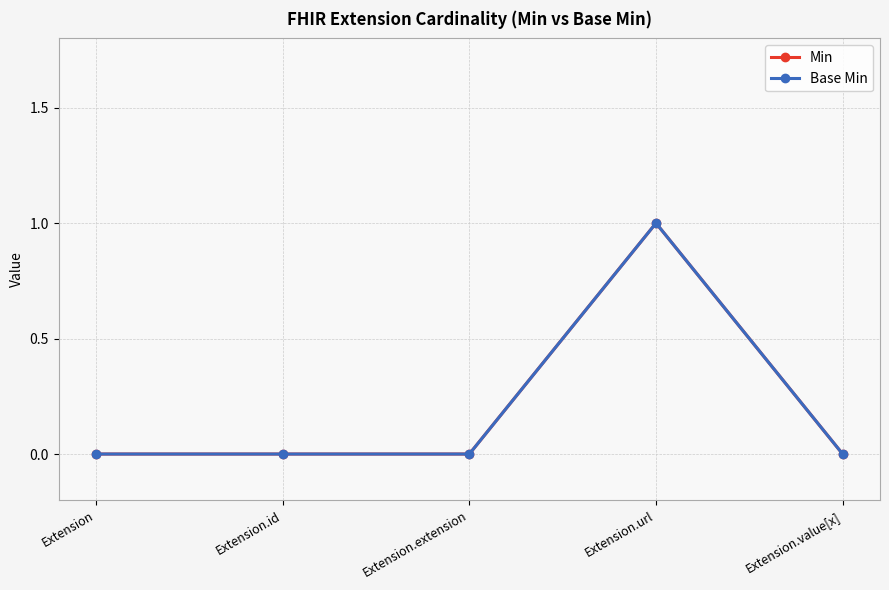

Does the chart have visible grid lines?

Yes